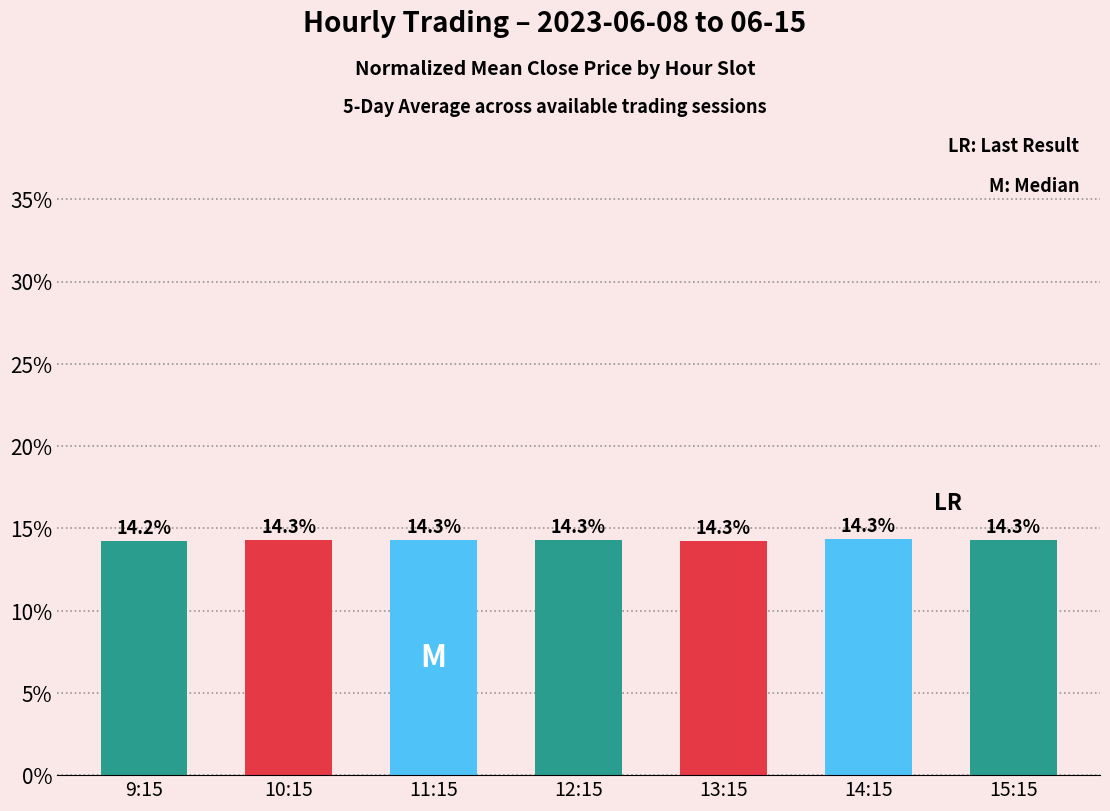

Does the chart contain any negative values?

No